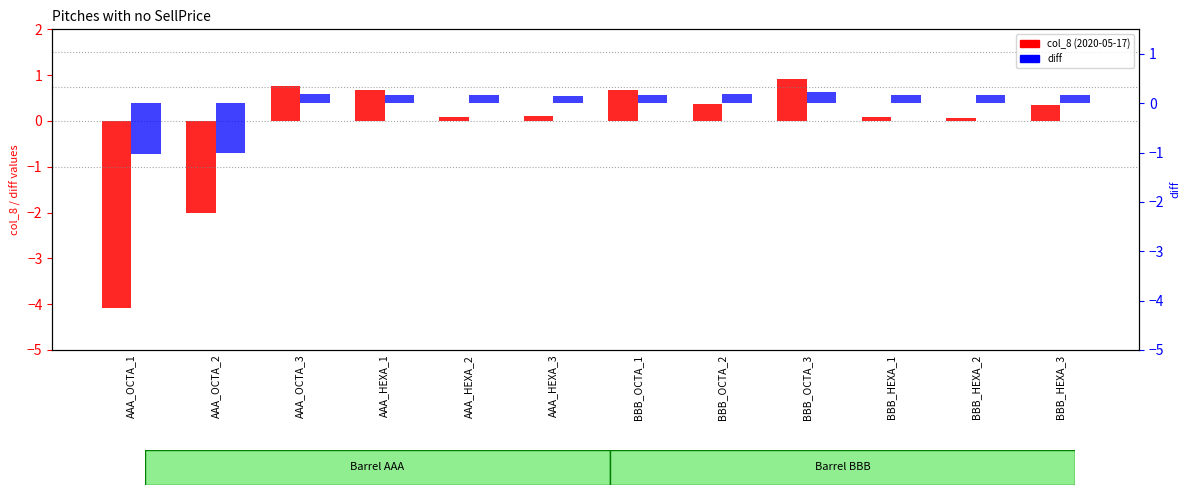

Rank the series by their maximum value, from highest to lowest.

col_8 (2020-05-17), diff